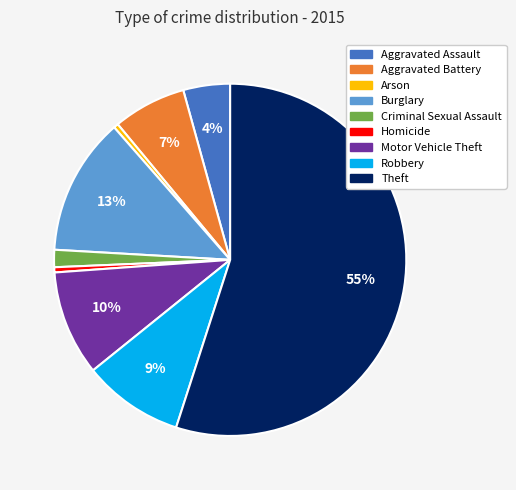

True or false: Robbery accounts for 9% of the total.

True